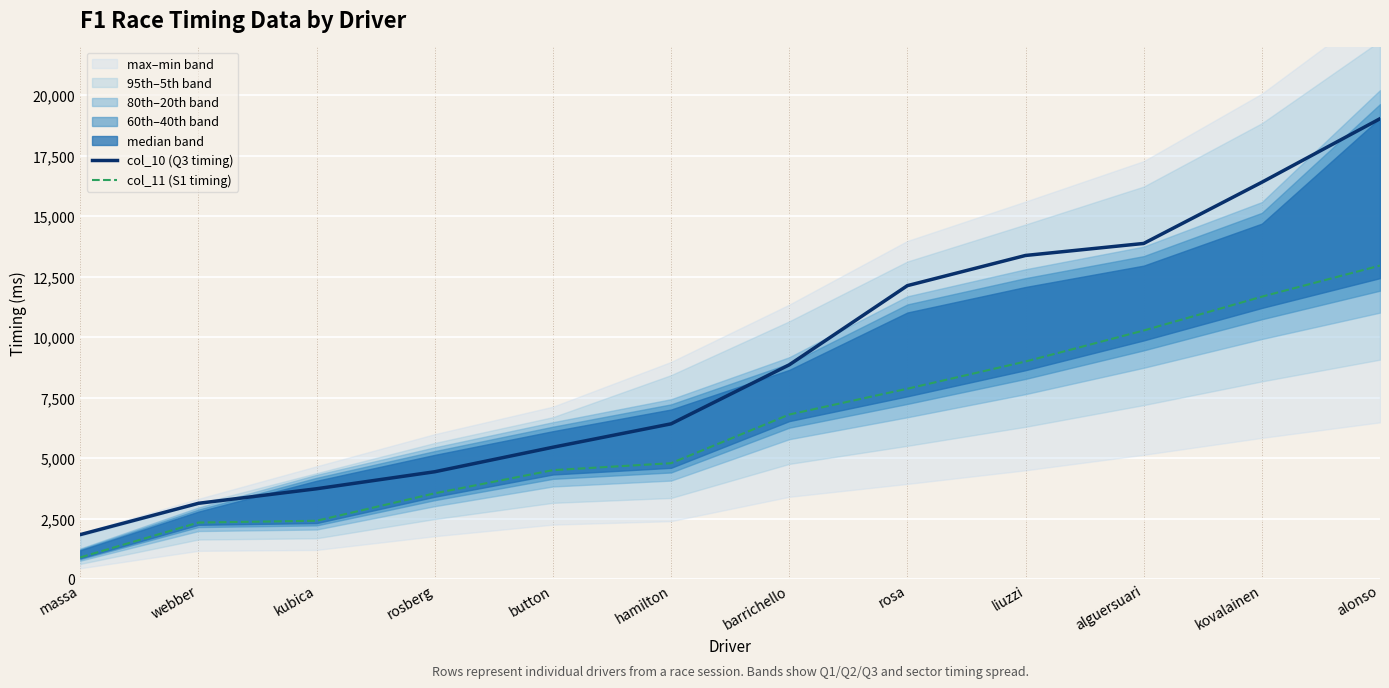

Reading left to right, list all the values displayed in this chart.

col_10 (Q3 timing): 1839	3133	3734	4437	5449	6416	8853	12125	13372	13868	16396	19021
col_11 (S1 timing): 898	2338	2412	3546	4503	4790	6800	7867	8991	10272	11670	12953